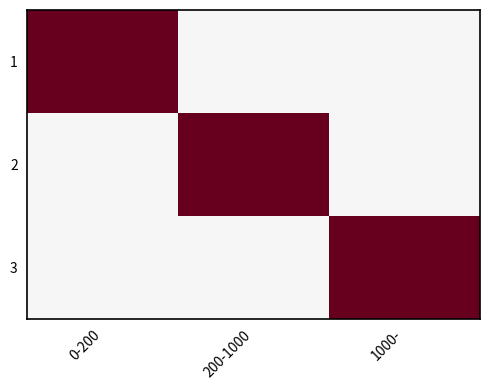

Reading left to right, what are all the values shown in this chart?

1: 0-200=1	200-1000=0	1000-=0
2: 0-200=0	200-1000=1	1000-=0
3: 0-200=0	200-1000=0	1000-=1